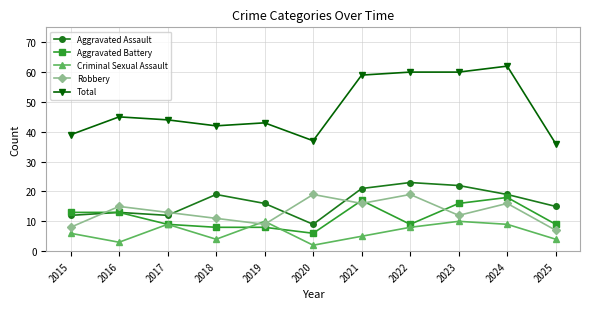

After their last crossing, which series has the higher values: Robbery or Aggravated Battery?

Aggravated Battery